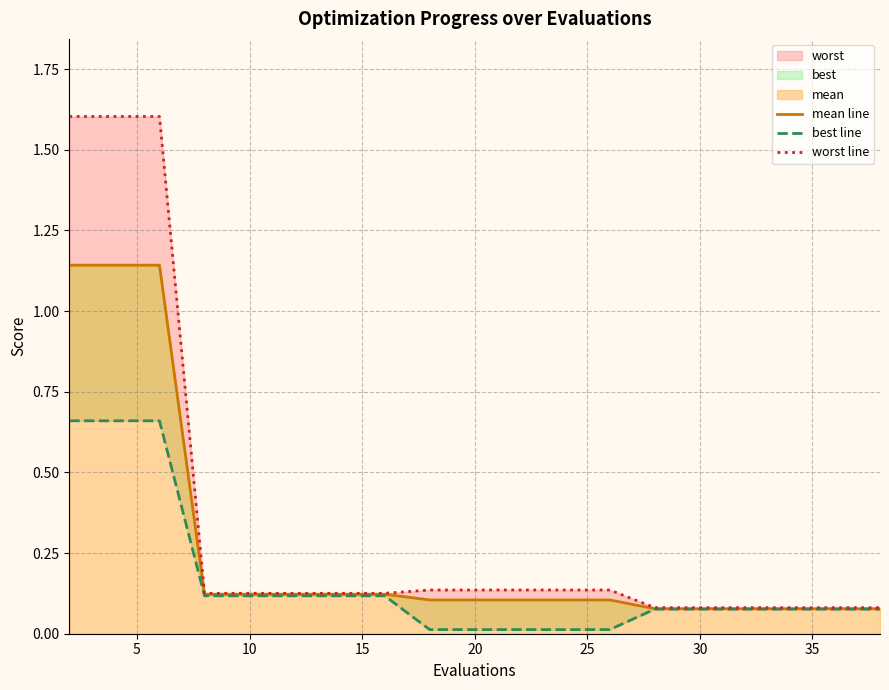

Does the chart have visible grid lines?

Yes